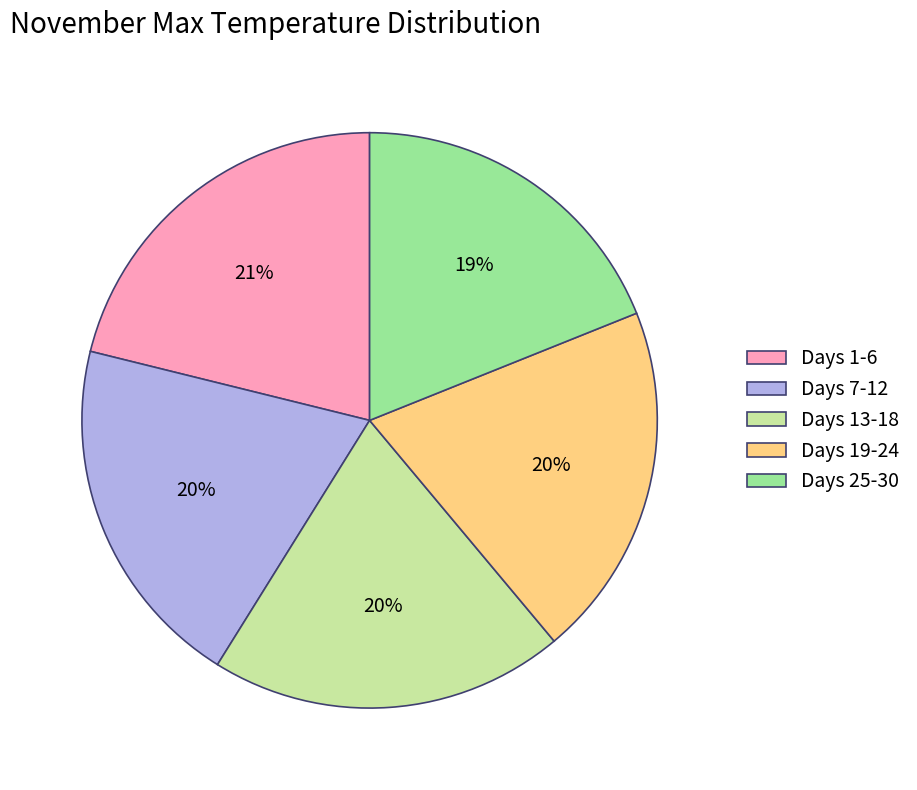

Is the sum of Days 13-18 and Days 25-30 greater than half?

No